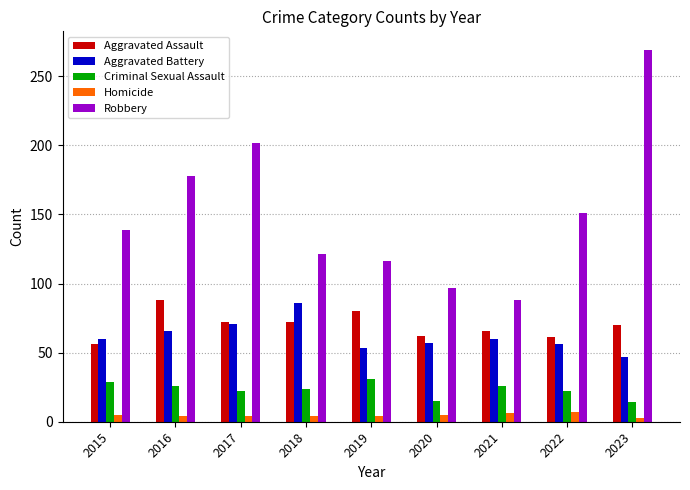

Between 2018 and 2023, which series saw the biggest shift?

Robbery